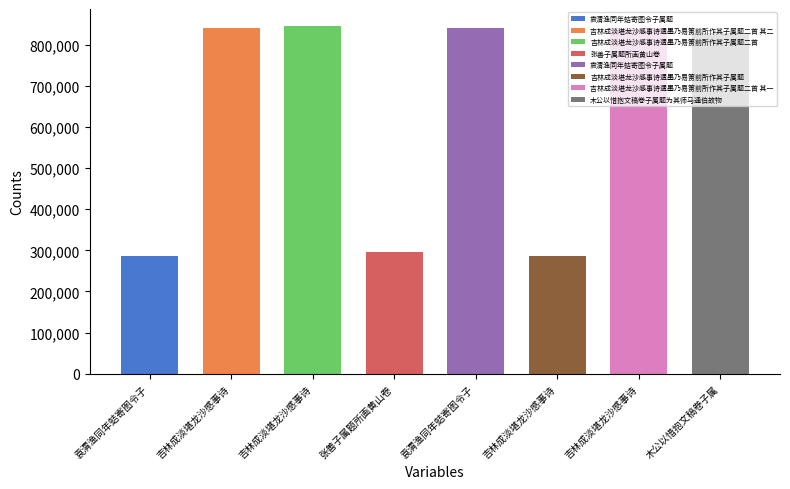

Reading left to right, transcribe all the data shown in this chart.

袁渭渔同年蛣寄图令子属题=287003	吉林成淡堪龙沙感事诗遗墨乃易箦前所作其子属题二首 其二=840667	吉林成淡堪龙沙感事诗遗墨乃易箦前所作其子属题二首=844710	张善子属题所画黄山卷=296108	袁渭渔同年蛣寄图令子属题=840569	吉林成淡堪龙沙感事诗遗墨乃易箦前所作其子属题=287102	吉林成淡堪龙沙感事诗遗墨乃易箦前所作其子属题二首 其一=840666	木公以惜抱文稿卷子属题为其师马通伯故物=828448